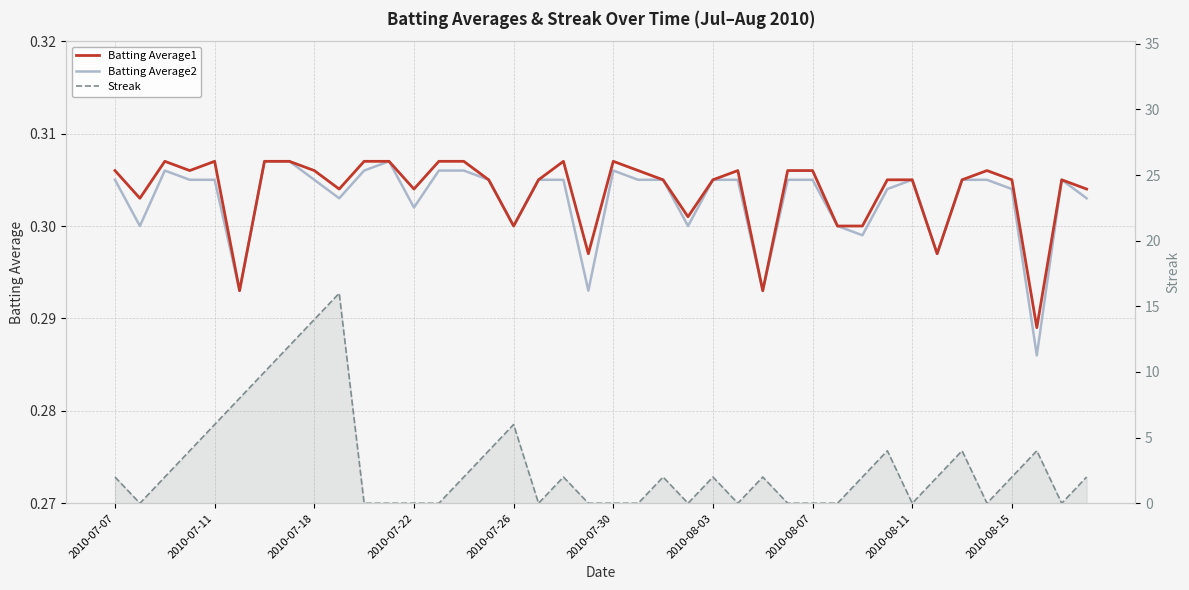

Reading left to right, transcribe all the data shown in this chart.

Batting Average1: 0.3	0.3	0.3	0.3	0.3	0.3	0.3	0.3	0.3	0.3	0.3	0.3	0.3	0.3	0.3	0.3	0.3	0.3	0.3	0.3	0.3	0.3	0.3	0.3	0.3	0.3	0.3	0.3	0.3	0.3	0.3	0.3	0.3	0.3	0.3	0.3	0.3	0.3	0.3	0.3
Batting Average2: 0.3	0.3	0.3	0.3	0.3	0.3	0.3	0.3	0.3	0.3	0.3	0.3	0.3	0.3	0.3	0.3	0.3	0.3	0.3	0.3	0.3	0.3	0.3	0.3	0.3	0.3	0.3	0.3	0.3	0.3	0.3	0.3	0.3	0.3	0.3	0.3	0.3	0.3	0.3	0.3
Streak: 2.0	0.0	2.0	4.0	6.0	8.0	10.0	12.0	14.0	16.0	0.0	0.0	0.0	0.0	2.0	4.0	6.0	0.0	2.0	0.0	0.0	0.0	2.0	0.0	2.0	0.0	2.0	0.0	0.0	0.0	2.0	4.0	0.0	2.0	4.0	0.0	2.0	4.0	0.0	2.0